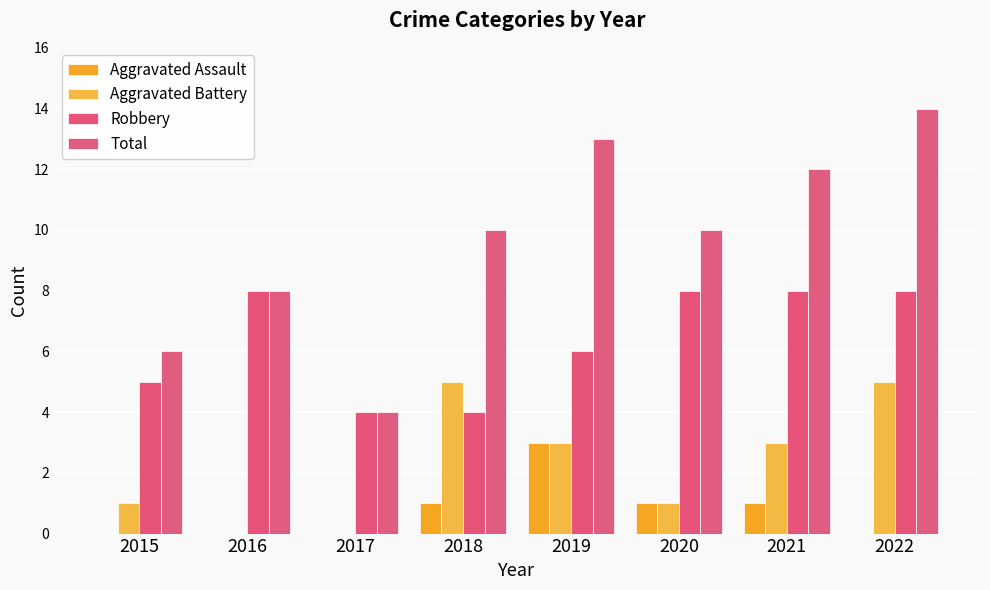

What is the total value across all series at 2020?

20